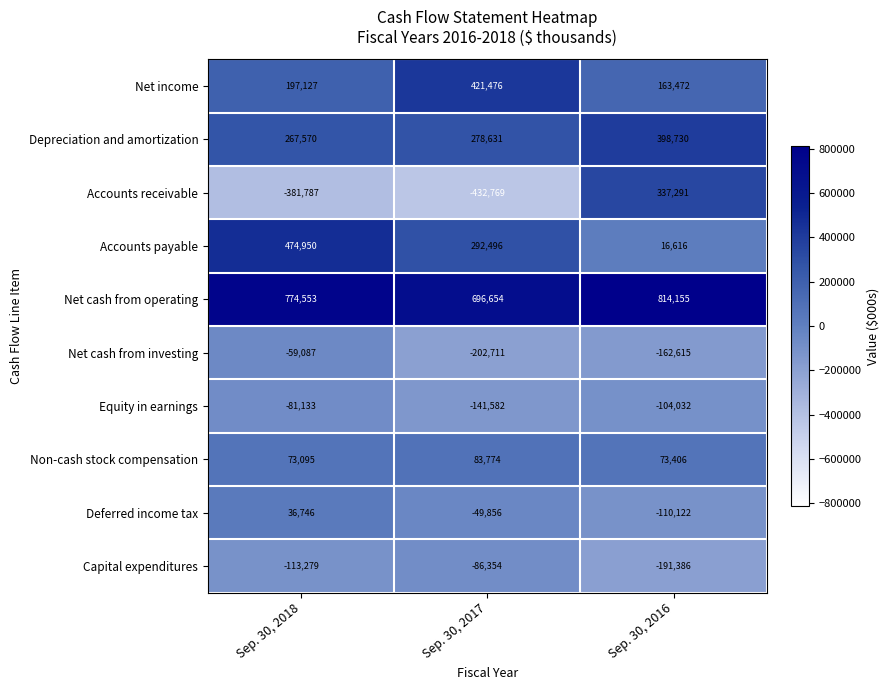

Which series has the widest spread of values?

Accounts receivable